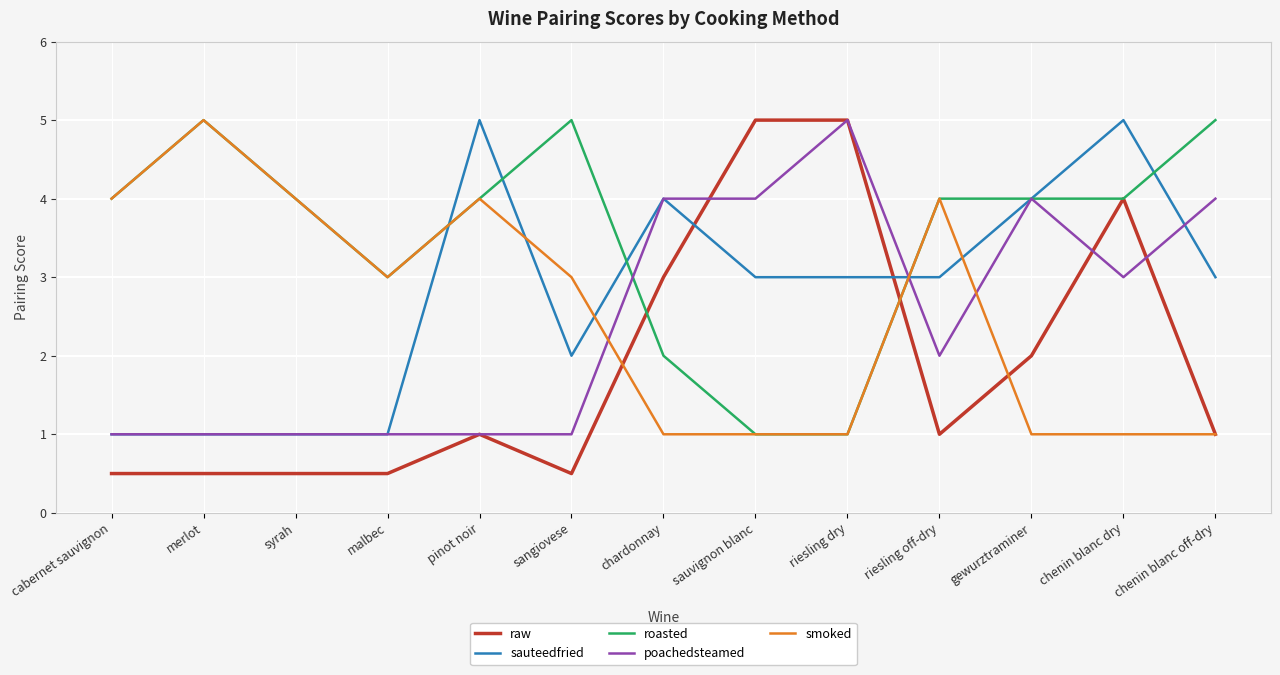

At which label does smoked reach its peak?

merlot